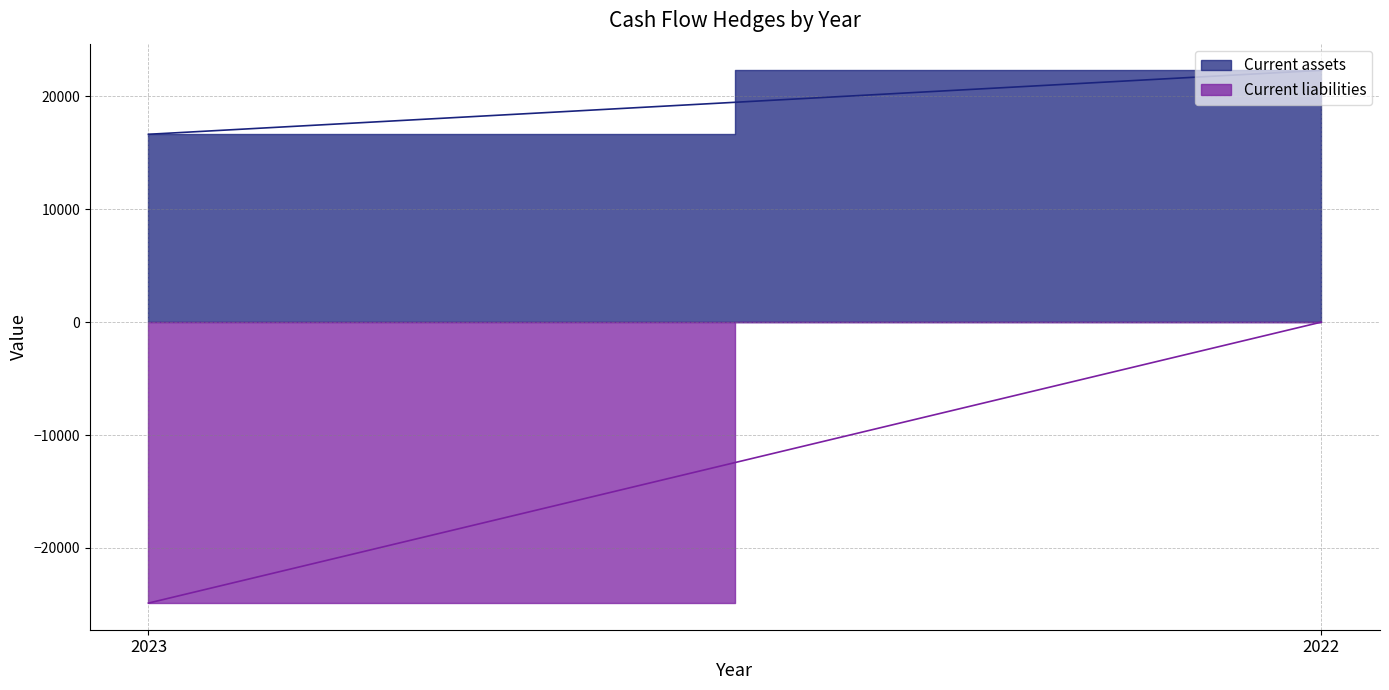

What is the spread (max minus min) of values at 2023?

41509